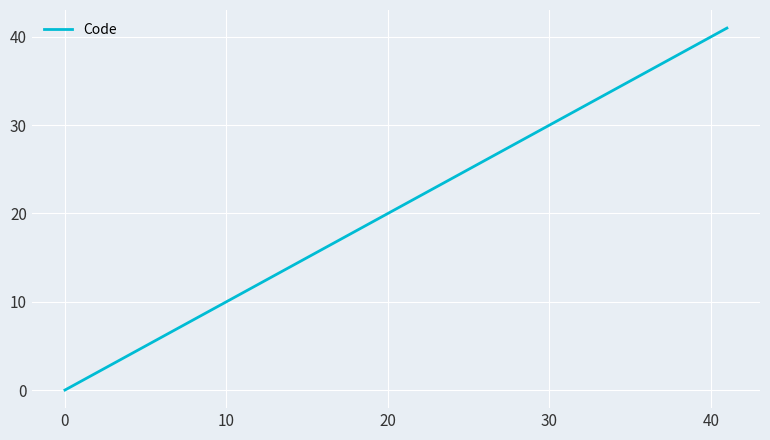

Reading left to right, extract all data points from this chart.

0	1	2	3	4	5	6	40	41